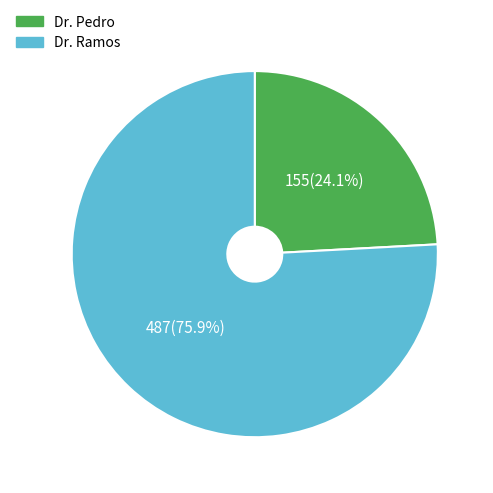

To the nearest percent, what is the average slice percentage?

50%